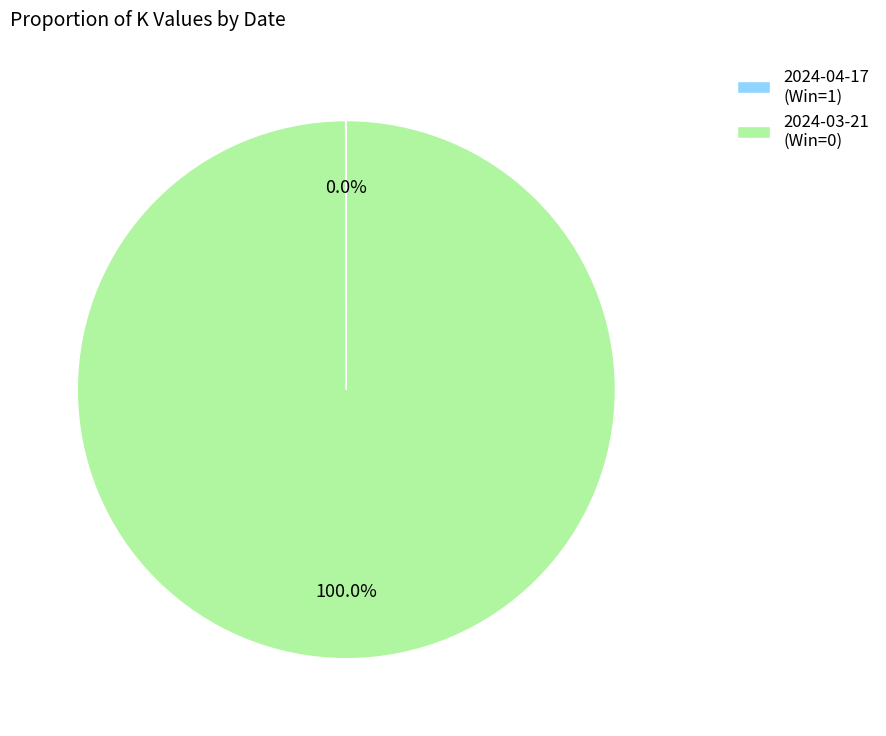

Which slice is the largest?

2024-03-21 (Win=0)